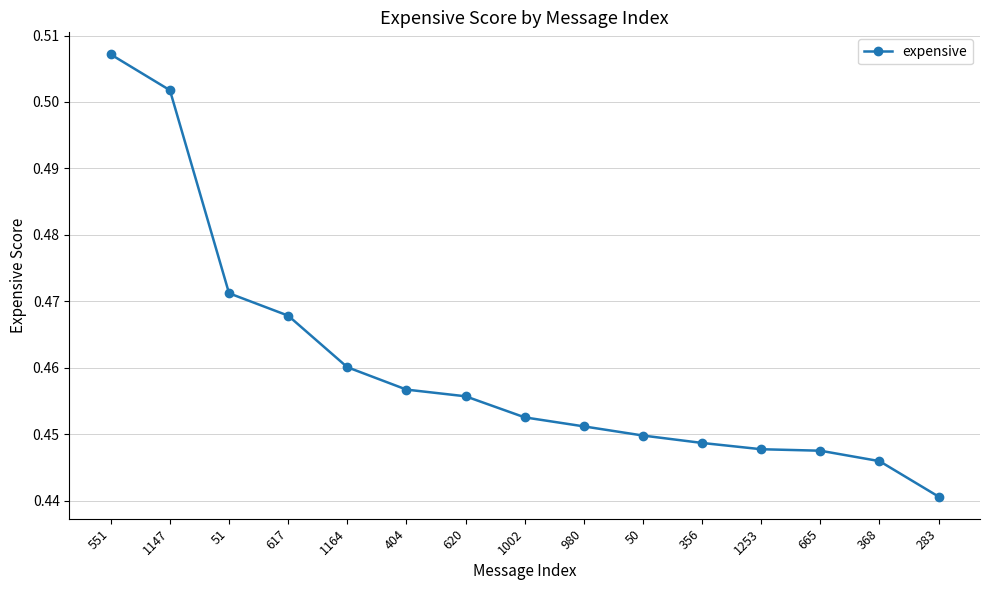

Which category has the highest value across all series?

551